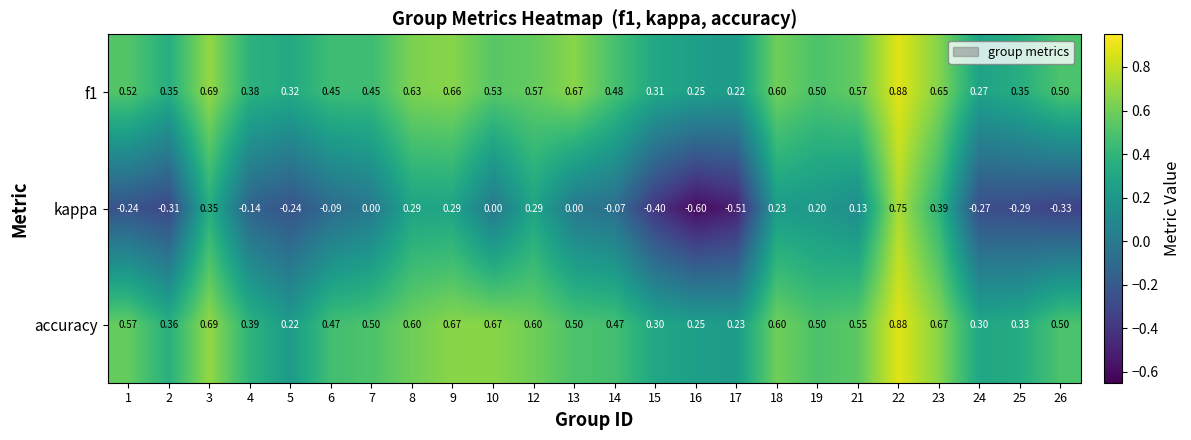

How many data points does each series have?

24